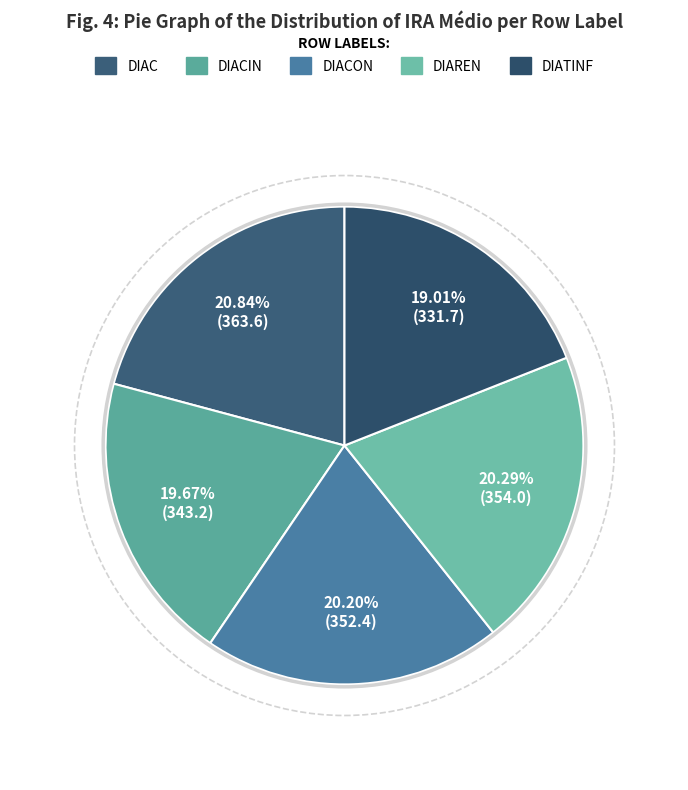

Does any single category account for the majority?

No